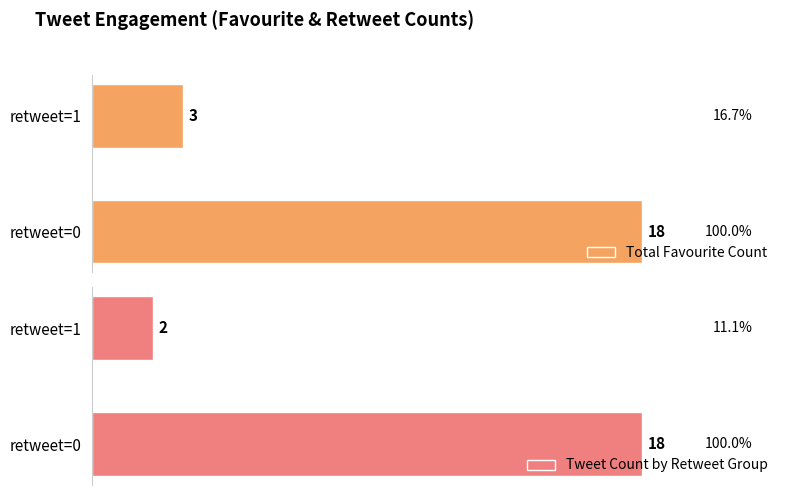

What is the greatest value displayed?

18